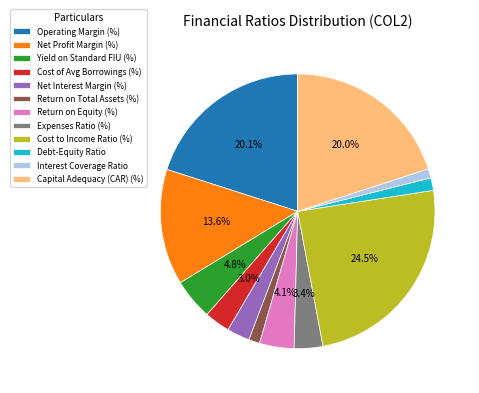

True or false: Operating Margin (%) accounts for 32% of the total.

False